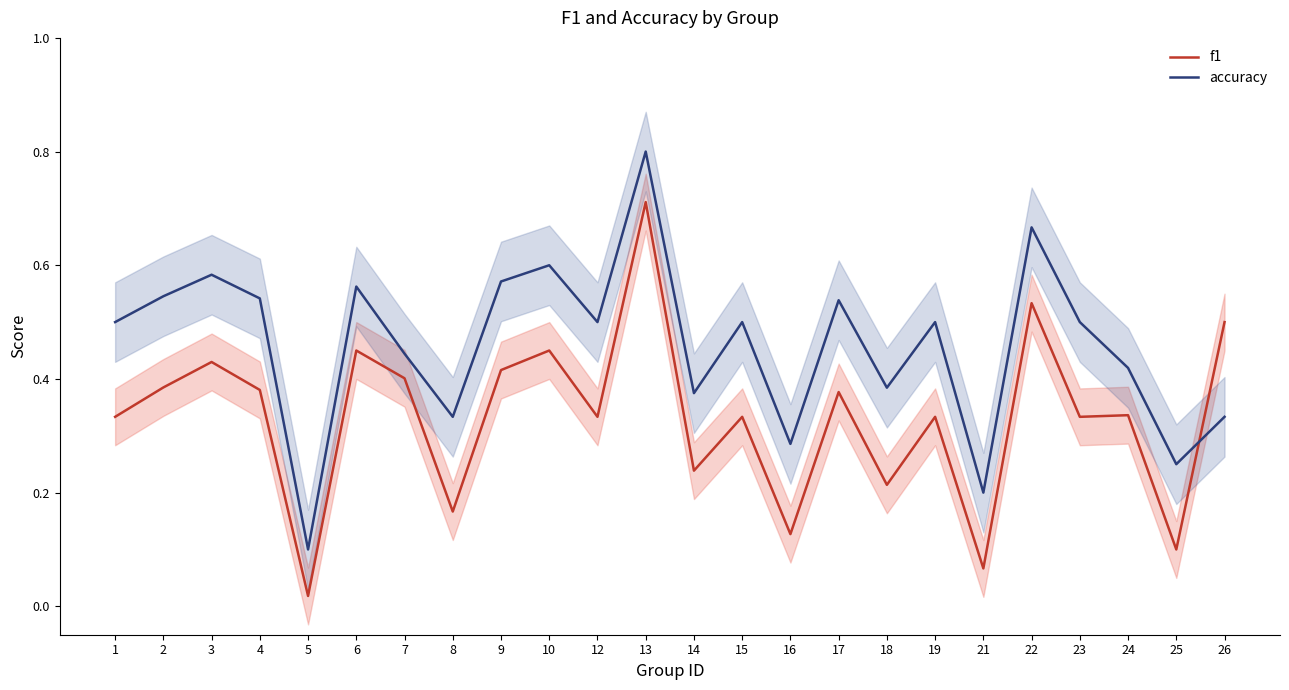

How many interior local peaks does the accuracy series have?

8